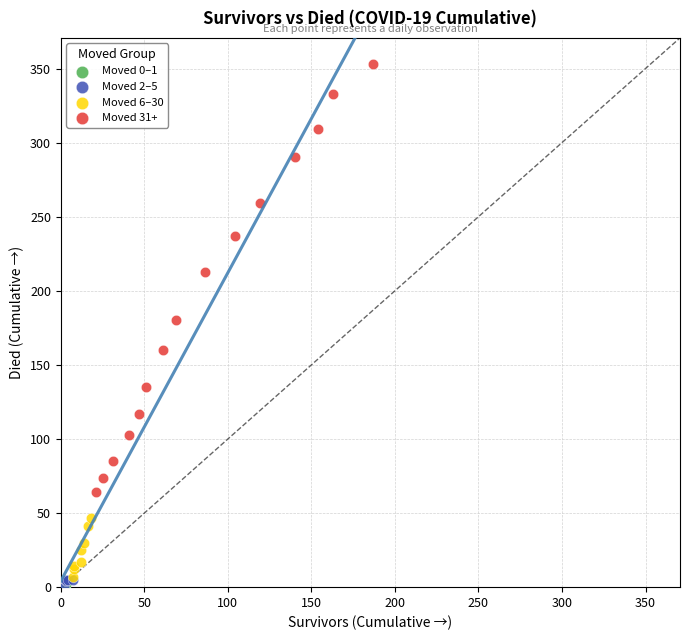

Which series contains the highest Y value?

Moved 31+